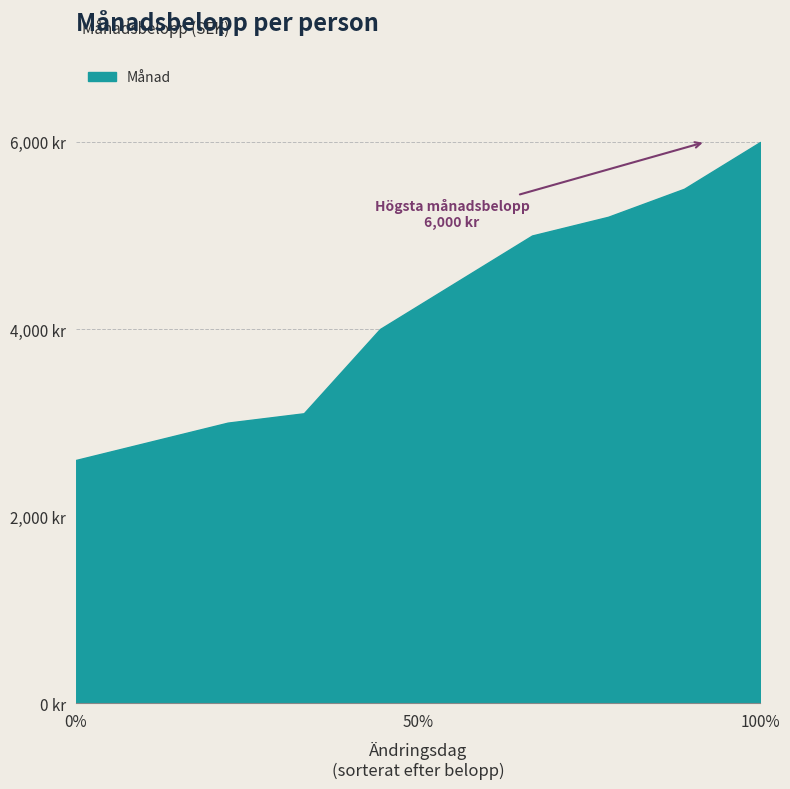

Does the chart display data point markers on the line(s)?

No